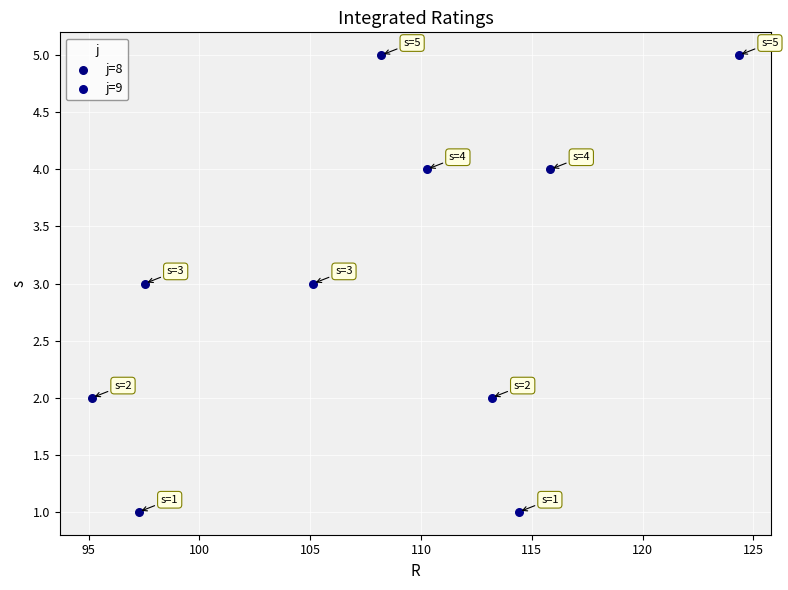

What are all the series names shown in the legend?

j=8, j=9